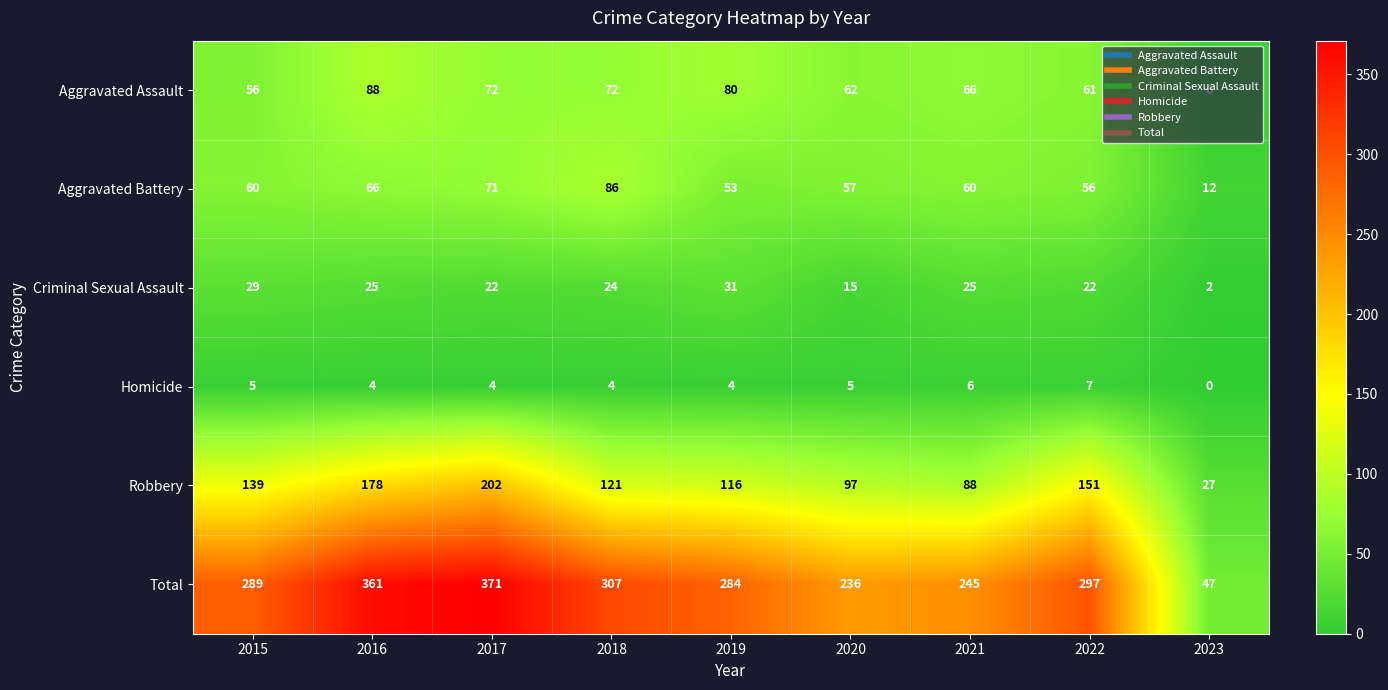

Read the Aggravated Battery value at 2017.

71